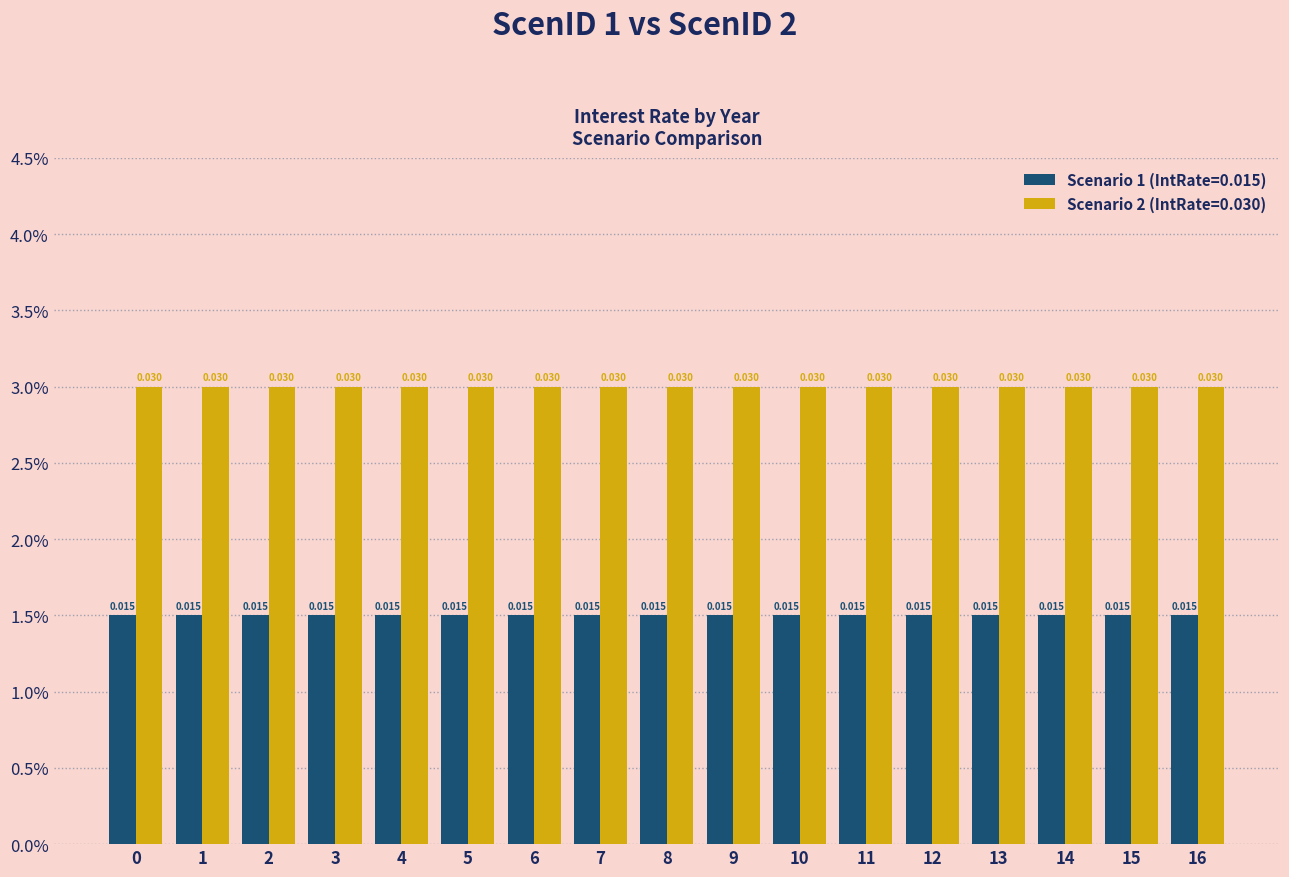

Rank the series by their maximum value, from highest to lowest.

Scenario 2 (IntRate=0.030), Scenario 1 (IntRate=0.015)